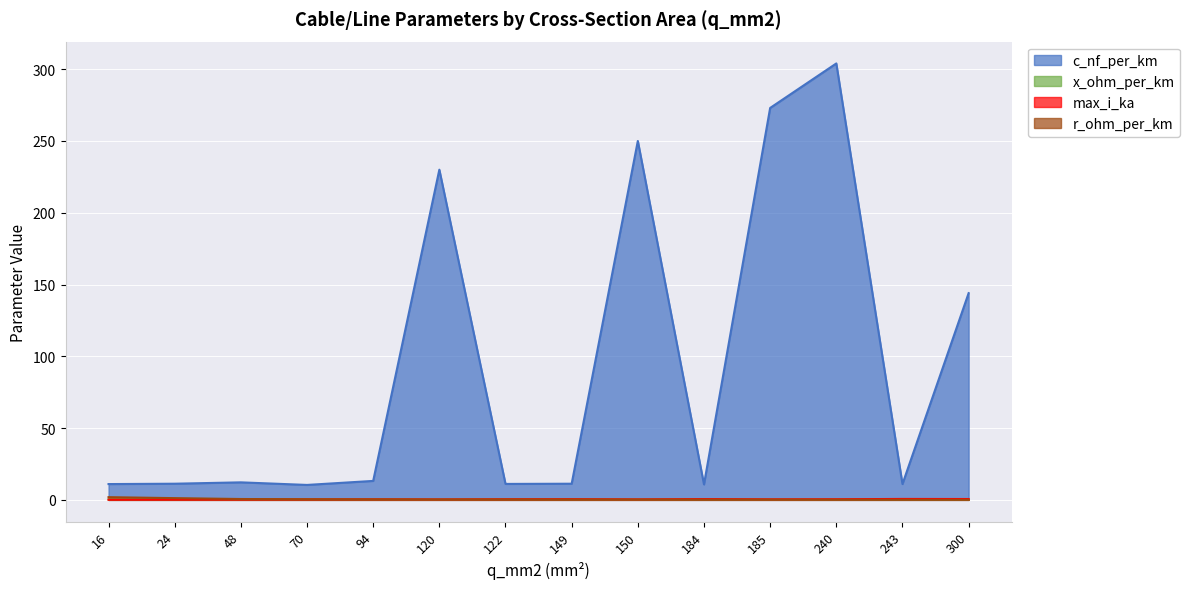

Reading left to right, extract all data points from this chart.

c_nf_per_km: 16=11.0	24=11.2	48=12.2	70=10.4	94=13.2	120=230.0	122=11.1	149=11.2	150=250.0	184=10.8	185=273.0	240=304.0	243=11.0	300=144.0
x_ohm_per_km: 16=0.3	24=0.3	48=0.3	70=0.3	94=0.3	120=0.1	122=0.3	149=0.3	150=0.1	184=0.3	185=0.1	240=0.1	243=0.3	300=0.1
max_i_ka: 16=0.1	24=0.1	48=0.2	70=0.3	94=0.3	120=0.3	122=0.4	149=0.5	150=0.3	184=0.5	185=0.4	240=0.4	243=0.6	300=0.6
r_ohm_per_km: 16=1.9	24=1.2	48=0.6	70=0.4	94=0.3	120=0.3	122=0.2	149=0.2	150=0.2	184=0.2	185=0.2	240=0.1	243=0.1	300=0.1